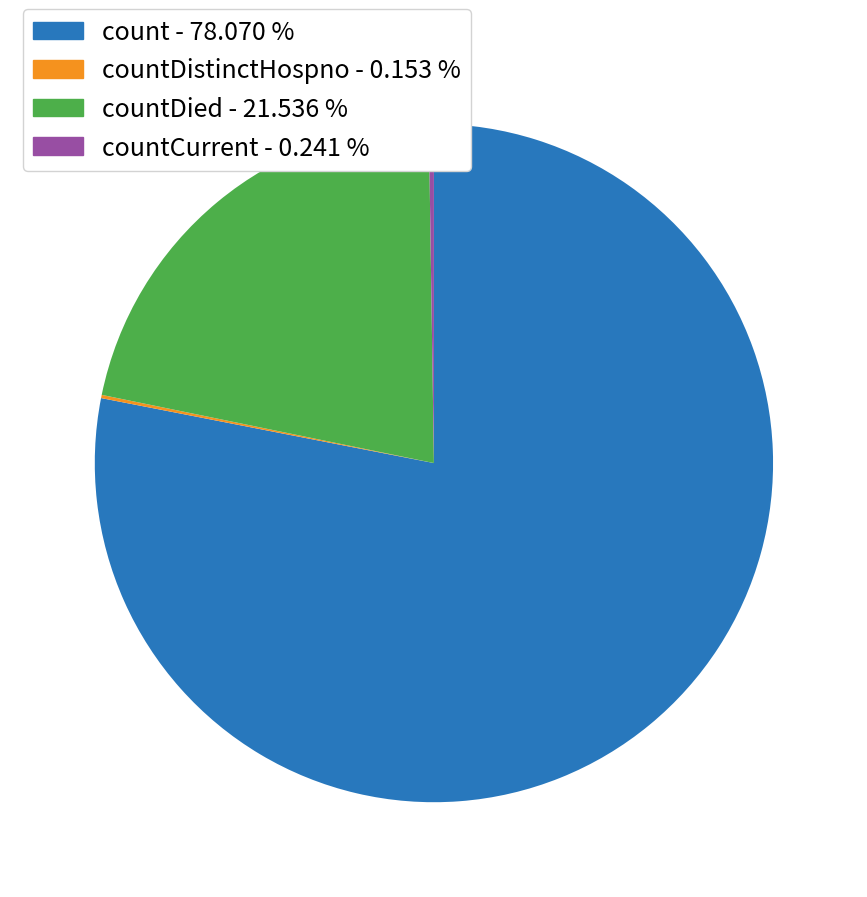

Does any single category account for the majority?

Yes